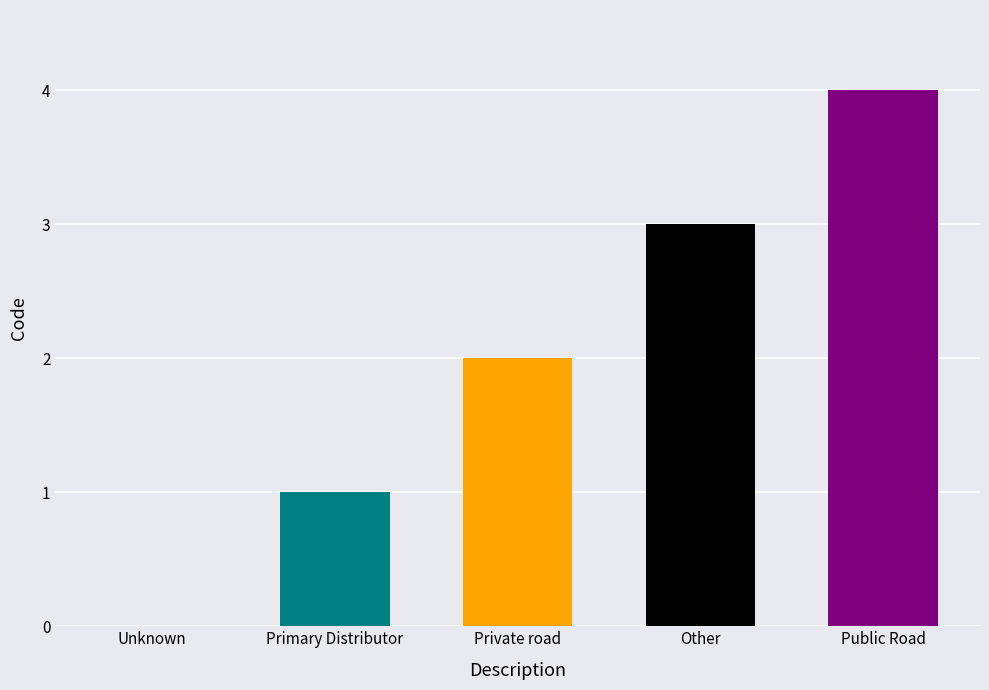

What is the average value?

2